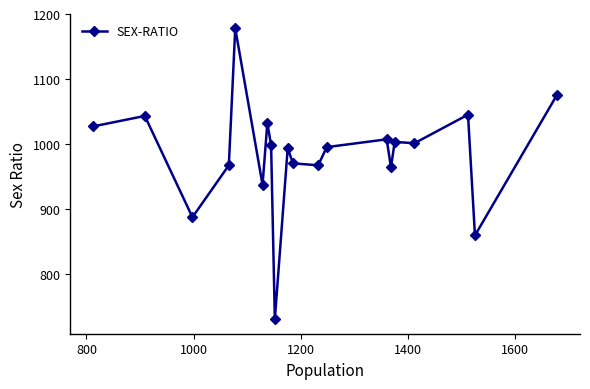

Is this an area chart (filled region under the line)?

No